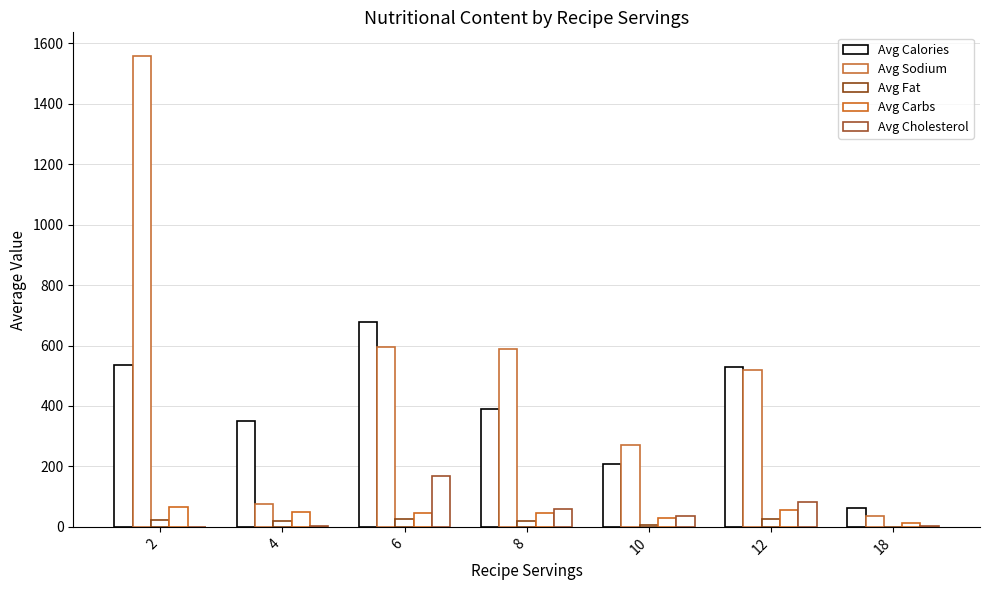

How many data points does each series have?

7